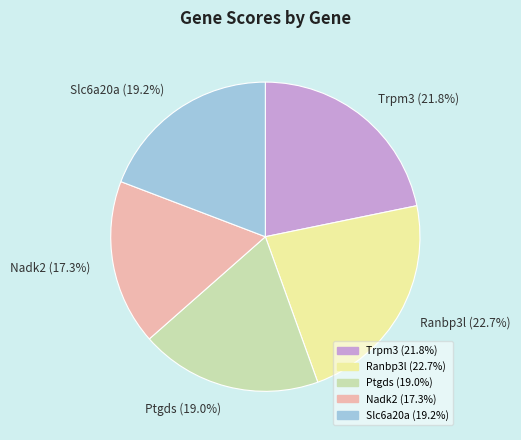

Does Nadk2 represent more than half of the total?

No